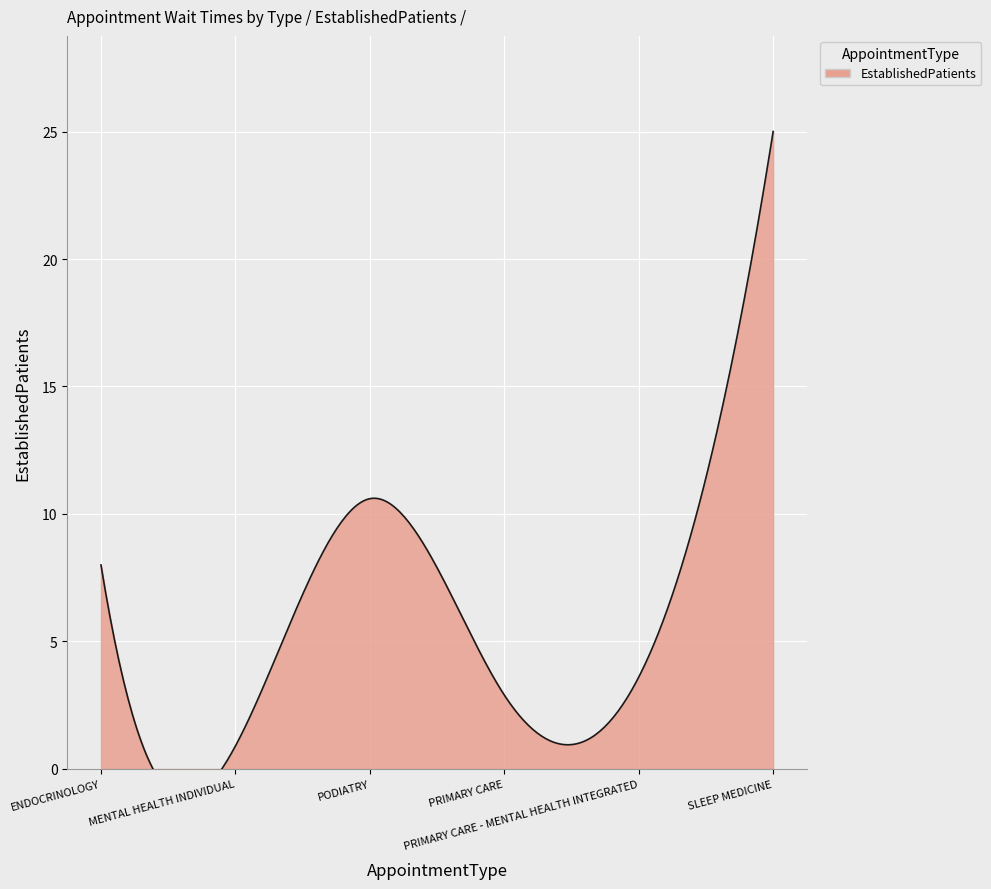

How many interior local peaks (higher than both neighbors) does the data have?

1